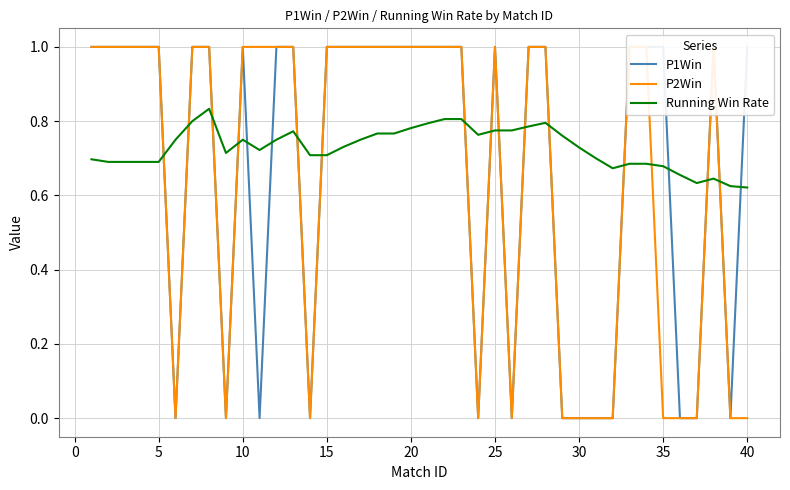

Is it true that Running Win Rate equals 1.1 at 25?

False